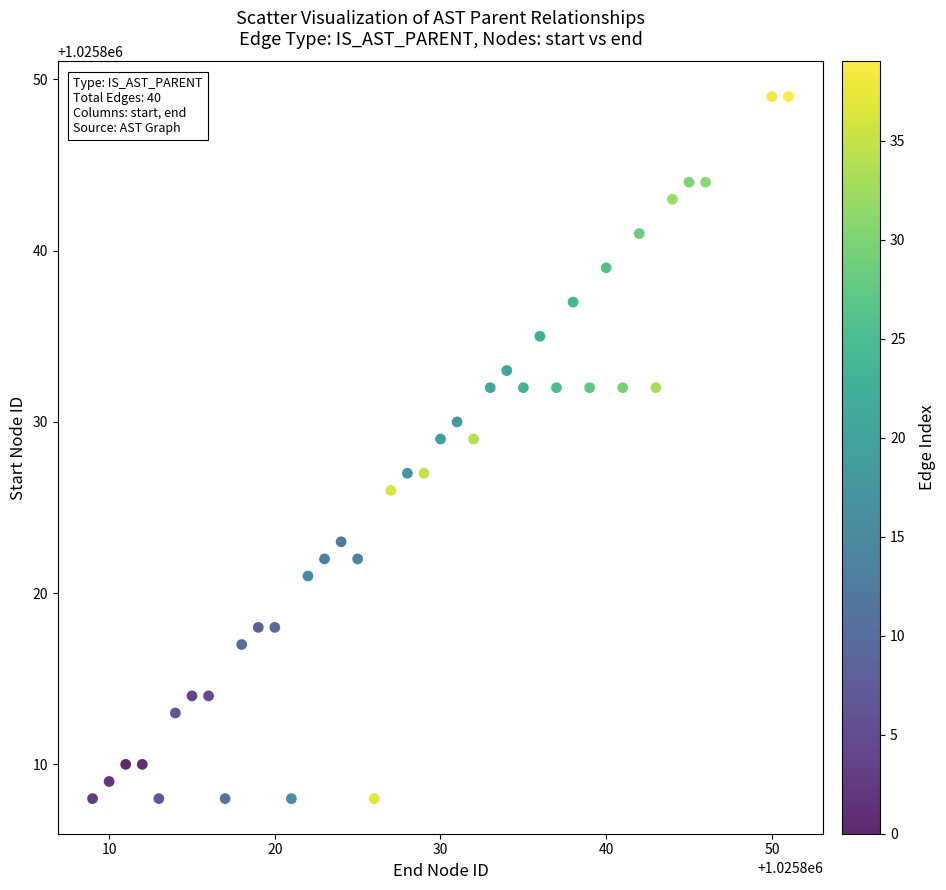

What is the range of X values (max minus min)?

42